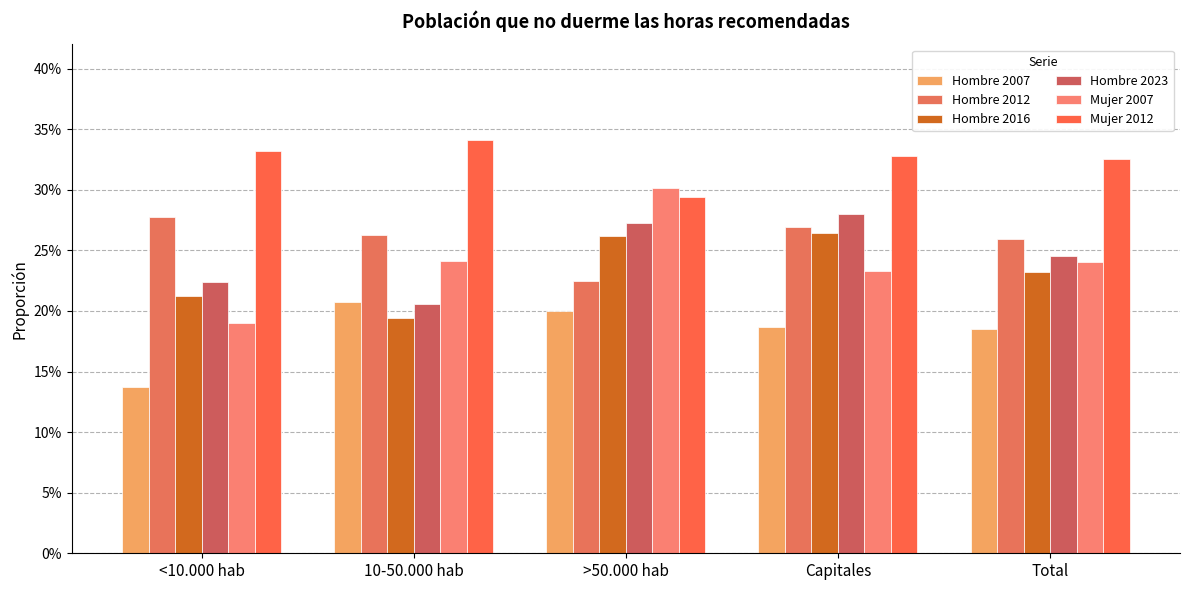

Rank the series by their maximum value, from lowest to highest.

Hombre 2007, Hombre 2016, Hombre 2012, Hombre 2023, Mujer 2007, Mujer 2012